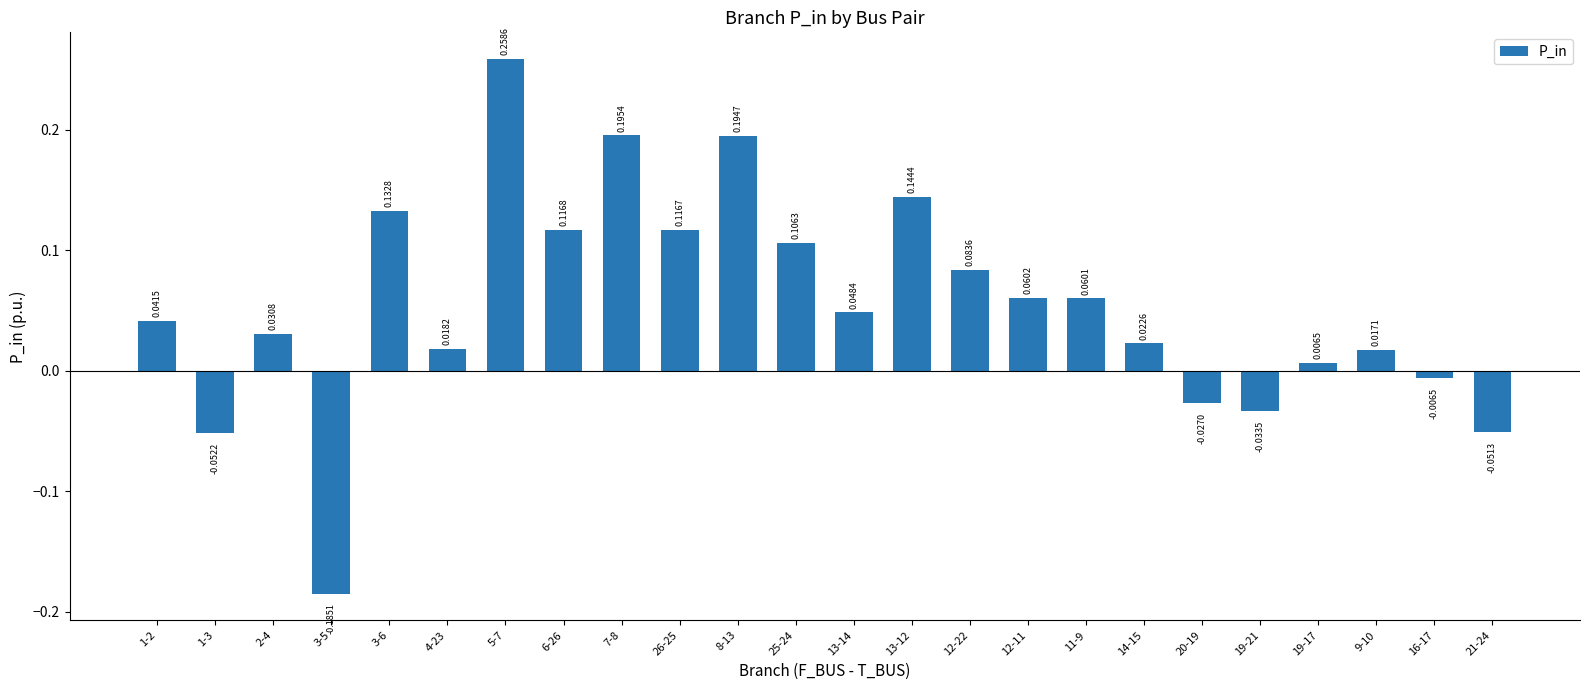

List the labels in order of value, smallest first.

3-5, 1-3, 21-24, 19-21, 20-19, 16-17, 19-17, 9-10, 4-23, 14-15, 2-4, 1-2, 13-14, 11-9, 12-11, 12-22, 25-24, 26-25, 6-26, 3-6, 13-12, 8-13, 7-8, 5-7